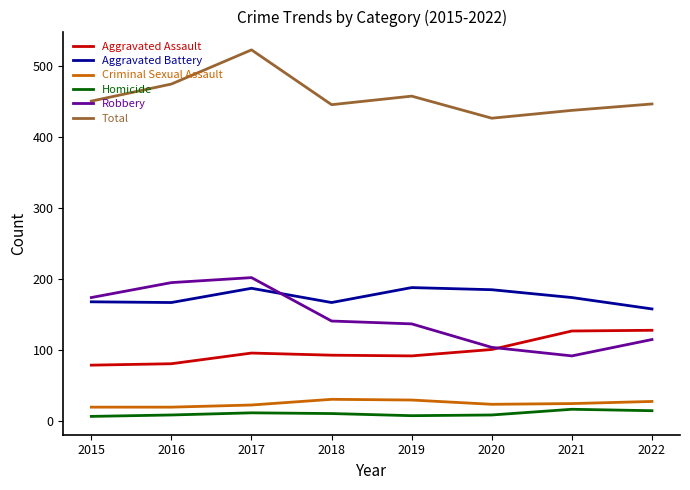

At which category is the sum across all series the highest?

2017